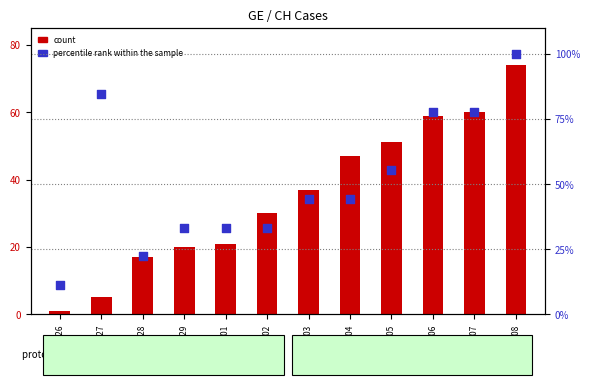

At which category is the sum across all series the highest?

2020-03-08